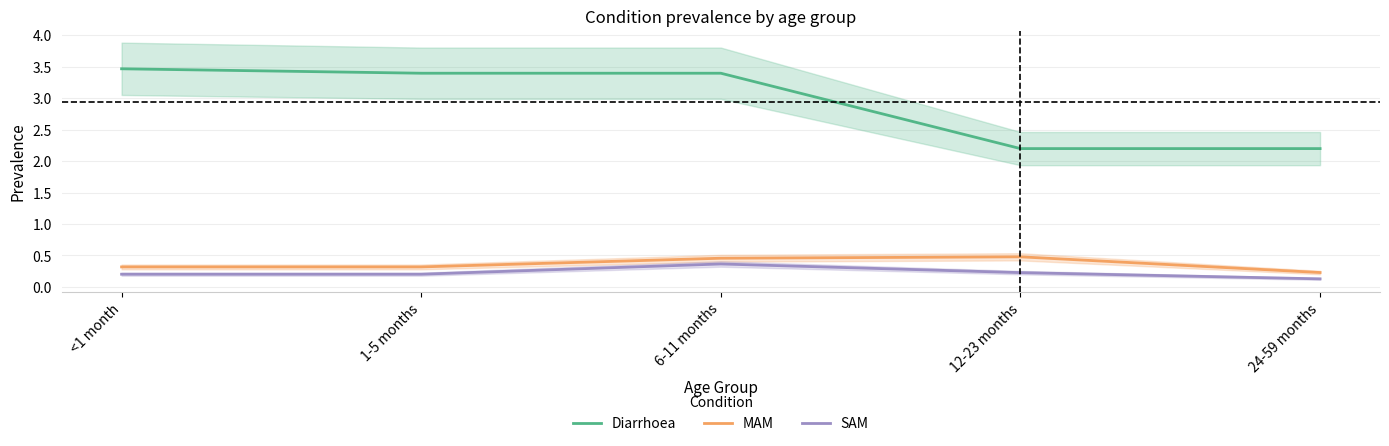

What position from the right is <1 month?

5